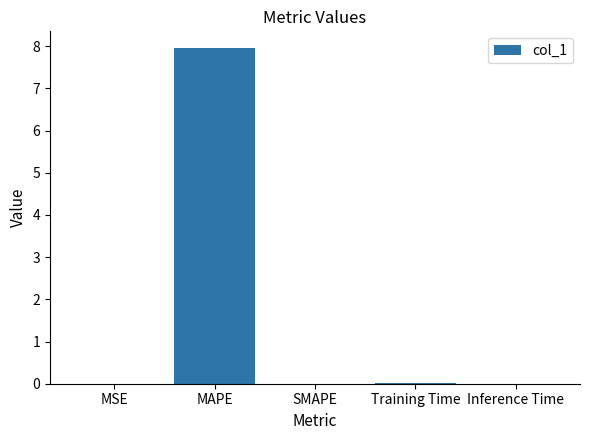

Between Training Time and MAPE, which is larger?

MAPE